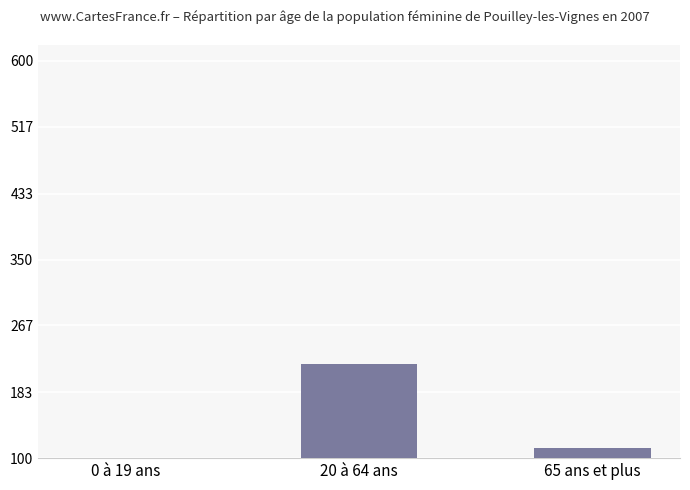

What is the ratio of the value at 0 à 19 ans to the value at 65 ans et plus?

0.2